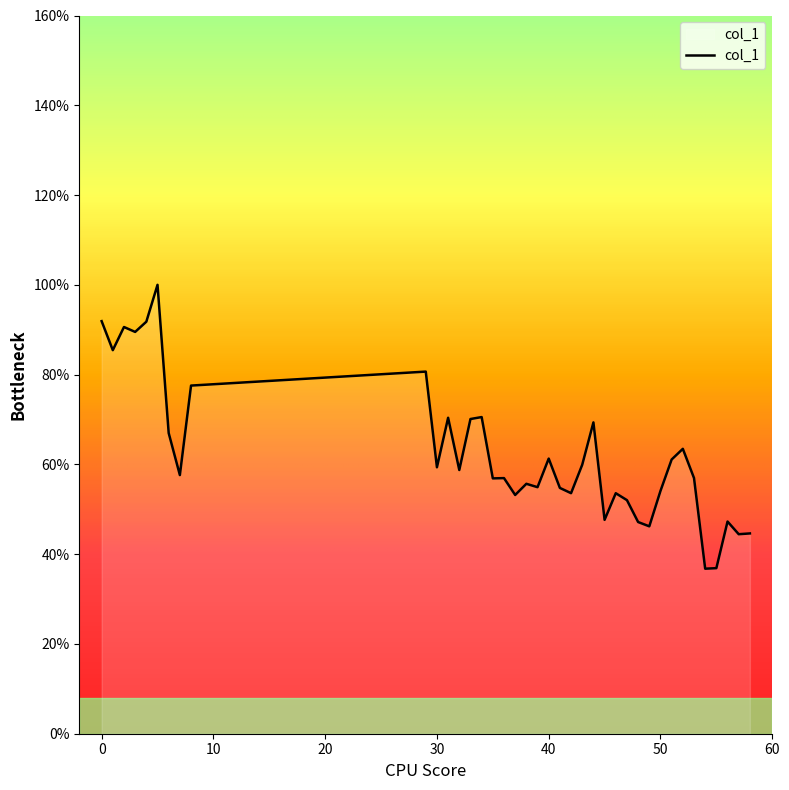

What is the greatest value displayed?

100.0